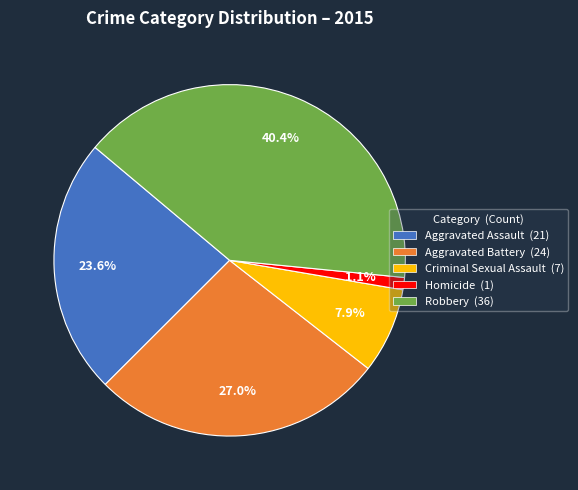

What portion of the pie excludes Aggravated Battery?

73.0%